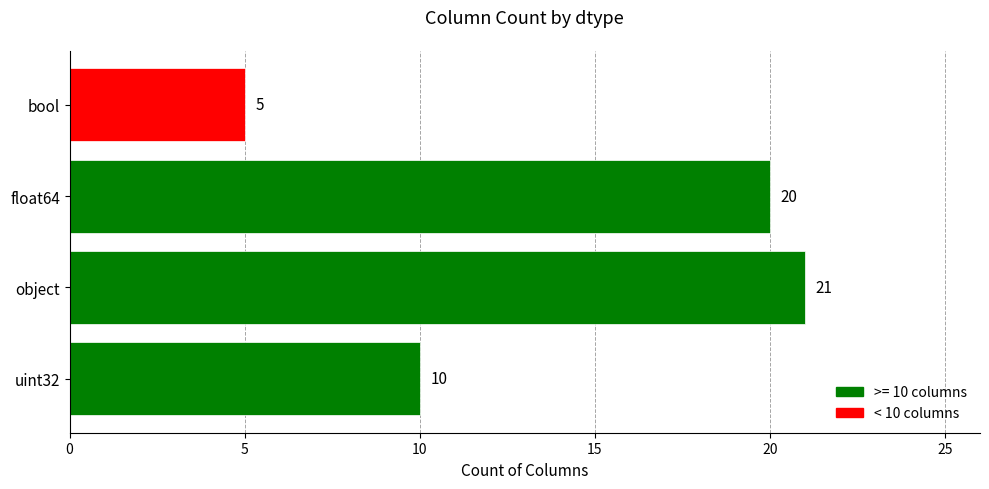

The value at bool is 2. True or false?

False